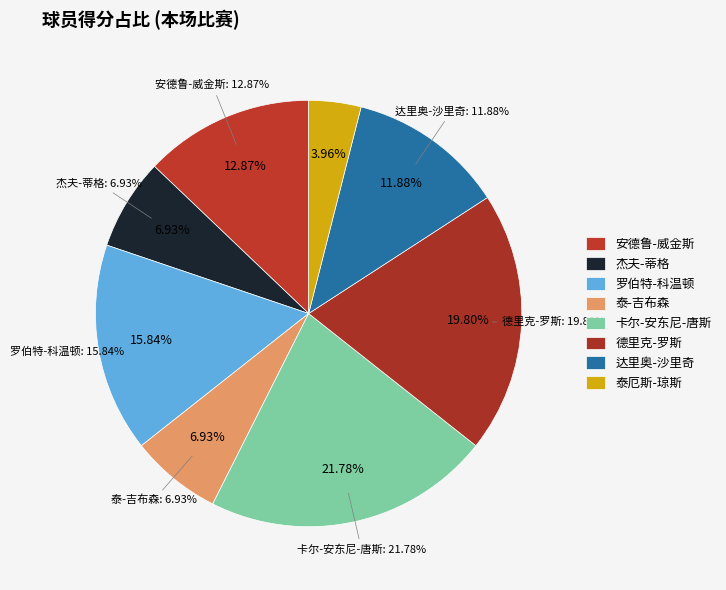

Is it true that 安东尼-托利弗 is 0% of the pie?

True